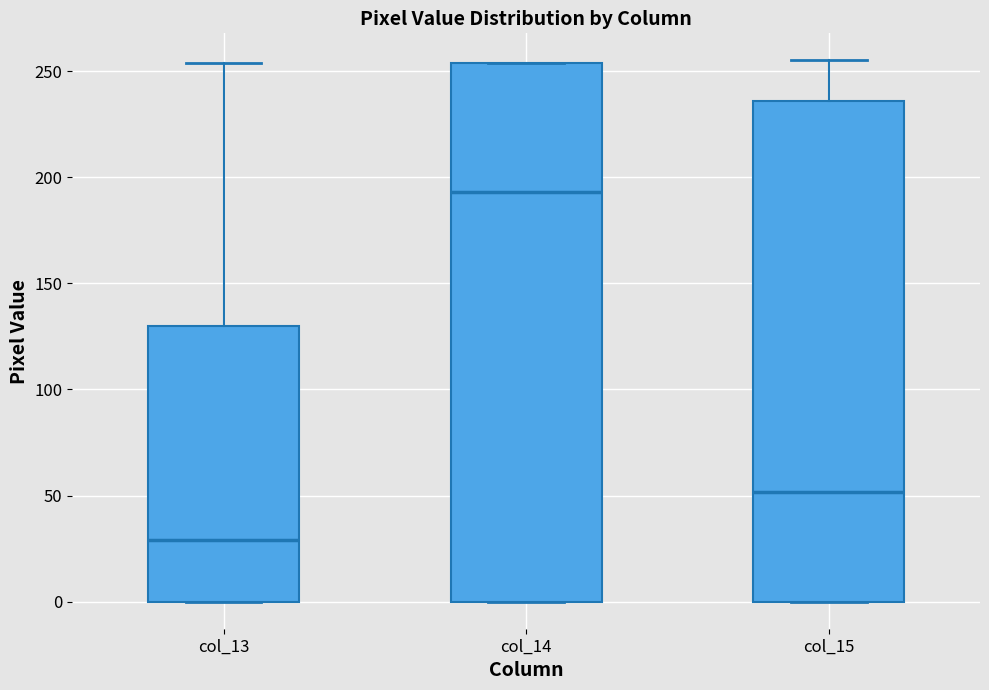

Reading left to right, read every box against the y-axis: the position of its median line, the range the box covers, and the ends of its whiskers. The values are not printed on the chart, so give them approximately, as read against the axis.

col_13: median 30, box 0 to 130, whiskers 0 to 255
col_14: median 195, box 0 to 255, whiskers 0 to 255
col_15: median 50, box 0 to 235, whiskers 0 to 255